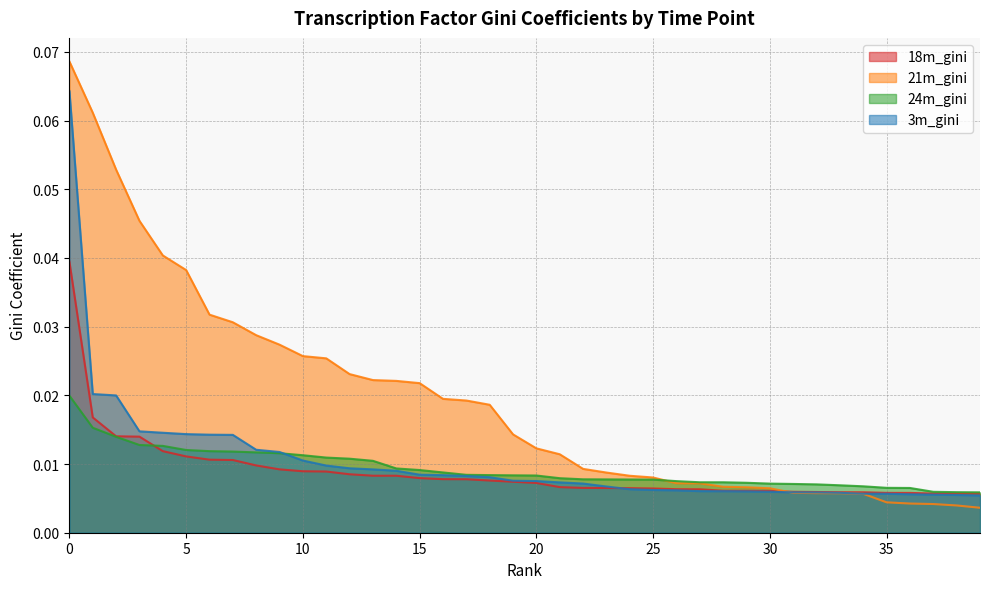

Reading right to left, what are all the values shown in this chart?

18m_gini: 0.0	0.0	0.0	0.0	0.0	0.0	0.0	0.0	0.0	0.0	0.0	0.0	0.0	0.0	0.0	0.0	0.0	0.0	0.0	0.0	0.0	0.0	0.0	0.0	0.0	0.0	0.0	0.0	0.0	0.0	0.0	0.0	0.0	0.0	0.0	0.0	0.0	0.0	0.0	0.0
21m_gini: 0.0	0.0	0.0	0.0	0.0	0.0	0.0	0.0	0.0	0.0	0.0	0.0	0.0	0.0	0.0	0.0	0.0	0.0	0.0	0.0	0.0	0.0	0.0	0.0	0.0	0.0	0.0	0.0	0.0	0.0	0.0	0.0	0.0	0.0	0.0	0.0	0.0	0.1	0.1	0.1
24m_gini: 0.0	0.0	0.0	0.0	0.0	0.0	0.0	0.0	0.0	0.0	0.0	0.0	0.0	0.0	0.0	0.0	0.0	0.0	0.0	0.0	0.0	0.0	0.0	0.0	0.0	0.0	0.0	0.0	0.0	0.0	0.0	0.0	0.0	0.0	0.0	0.0	0.0	0.0	0.0	0.0
3m_gini: 0.0	0.0	0.0	0.0	0.0	0.0	0.0	0.0	0.0	0.0	0.0	0.0	0.0	0.0	0.0	0.0	0.0	0.0	0.0	0.0	0.0	0.0	0.0	0.0	0.0	0.0	0.0	0.0	0.0	0.0	0.0	0.0	0.0	0.0	0.0	0.0	0.0	0.0	0.0	0.1